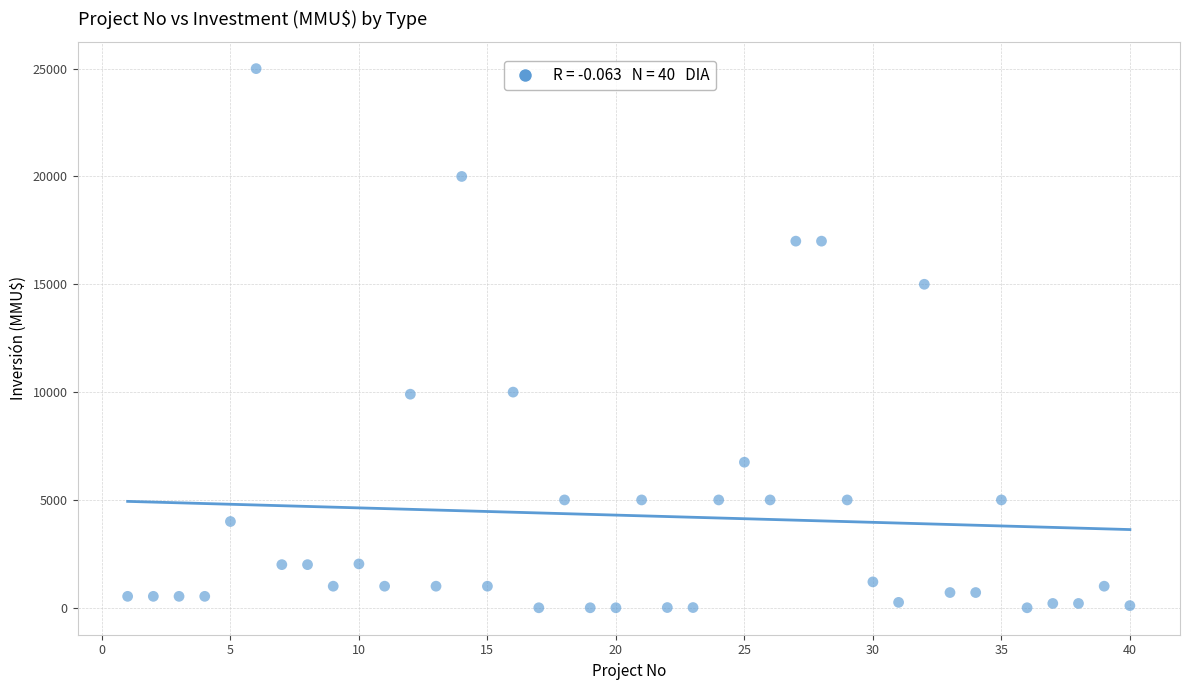

What is the range of Y values (max minus min)?

25000